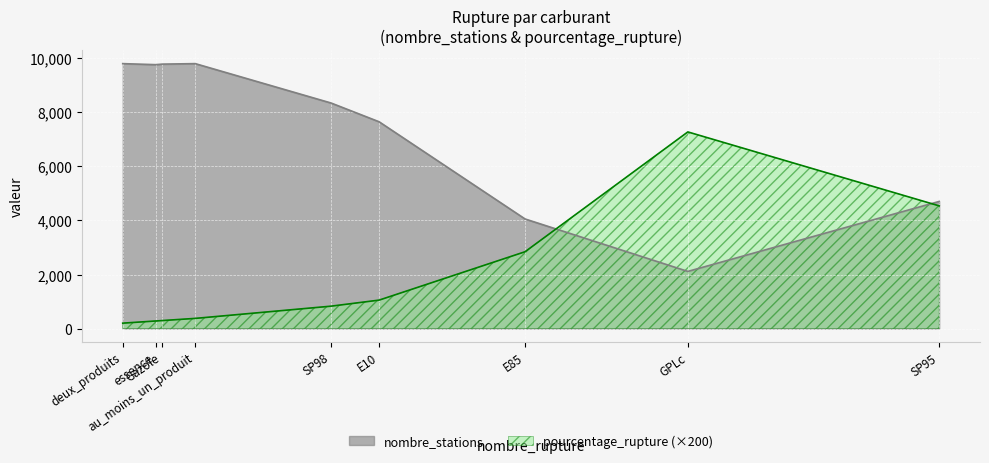

What is the approximate value of pourcentage_rupture at SP95?

22.7